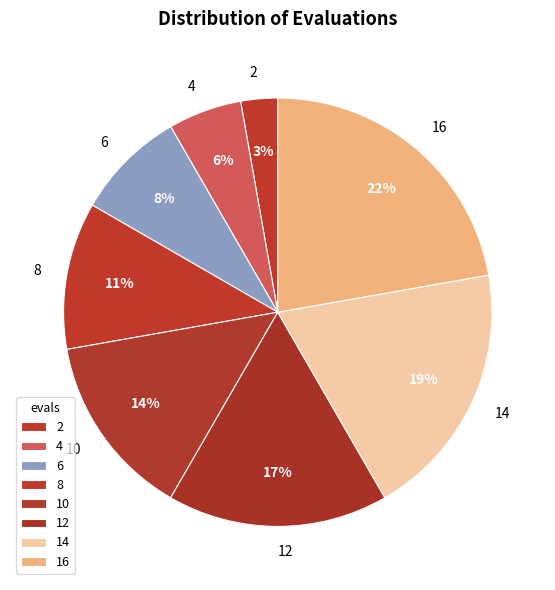

The 10 slice represents 27% of the pie. True or false?

False